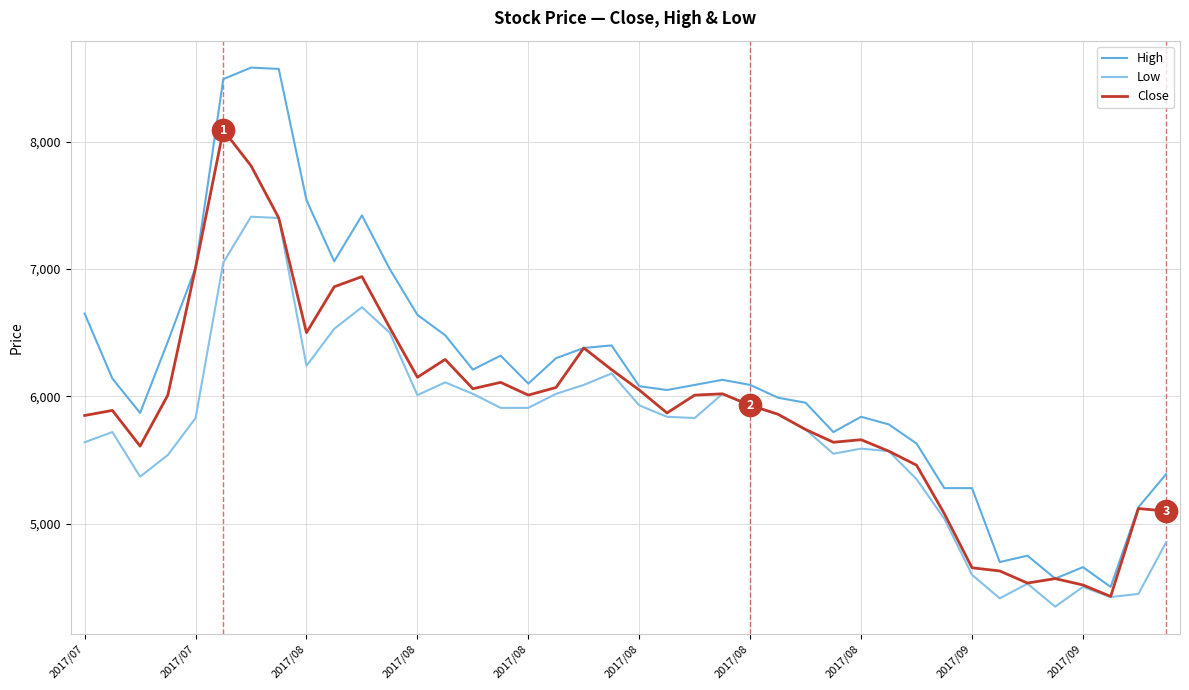

Which series has the largest total across all categories?

High